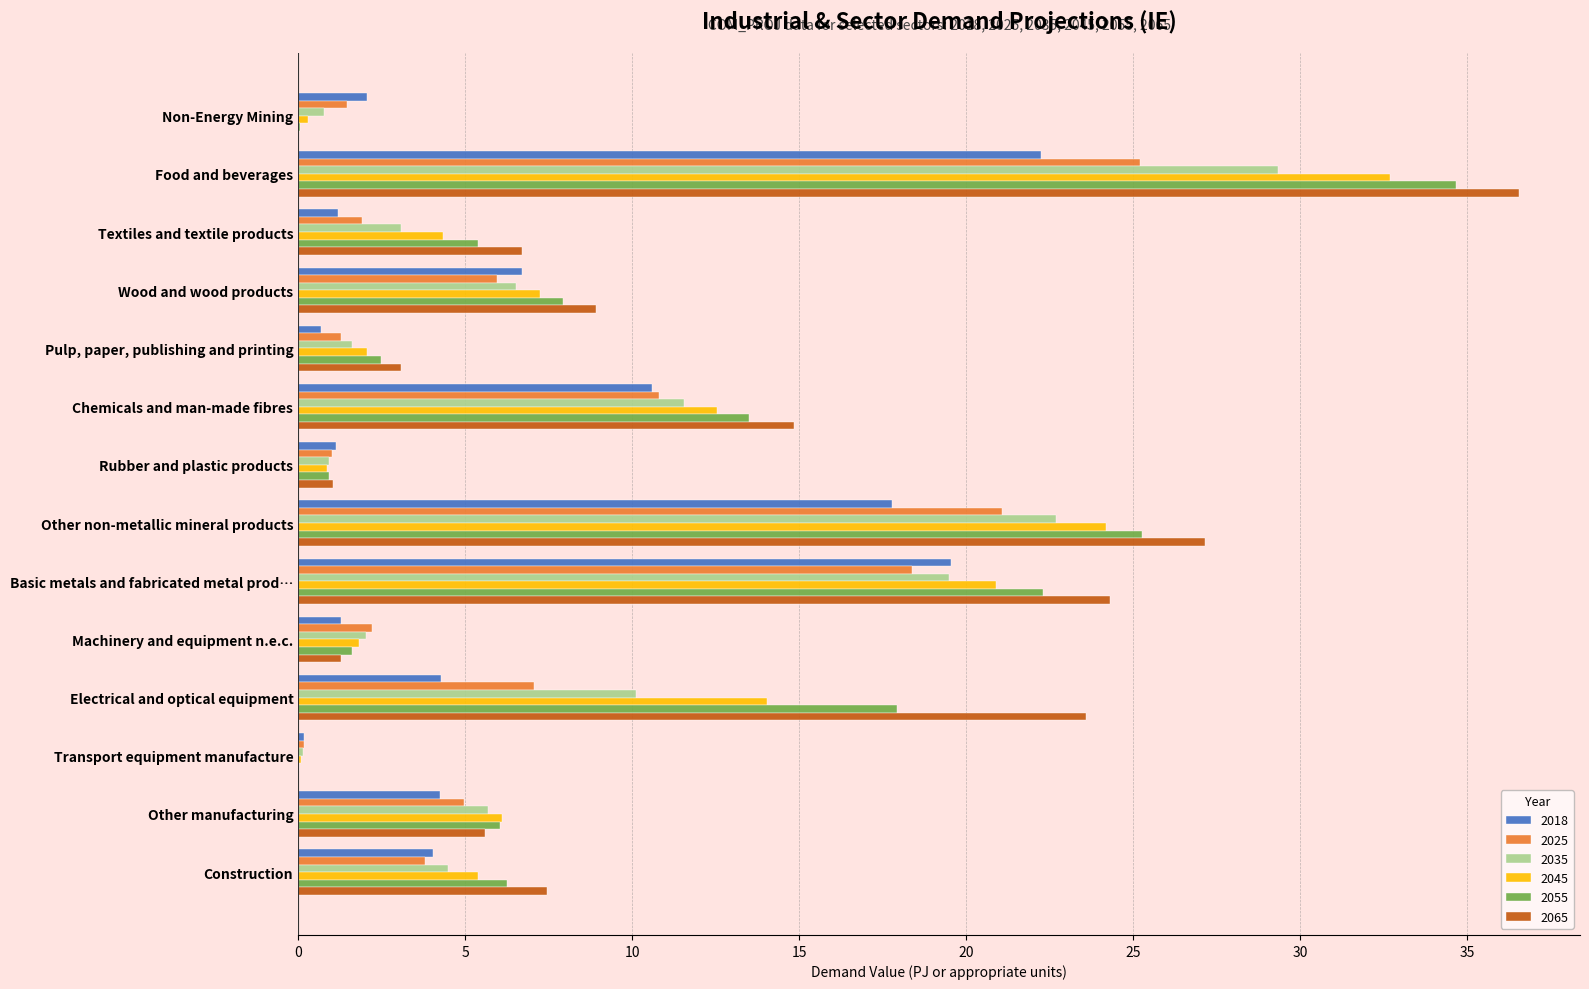

Between Basic metals and fabricated metal prod… and Other manufacturing, which series saw the biggest shift?

2065